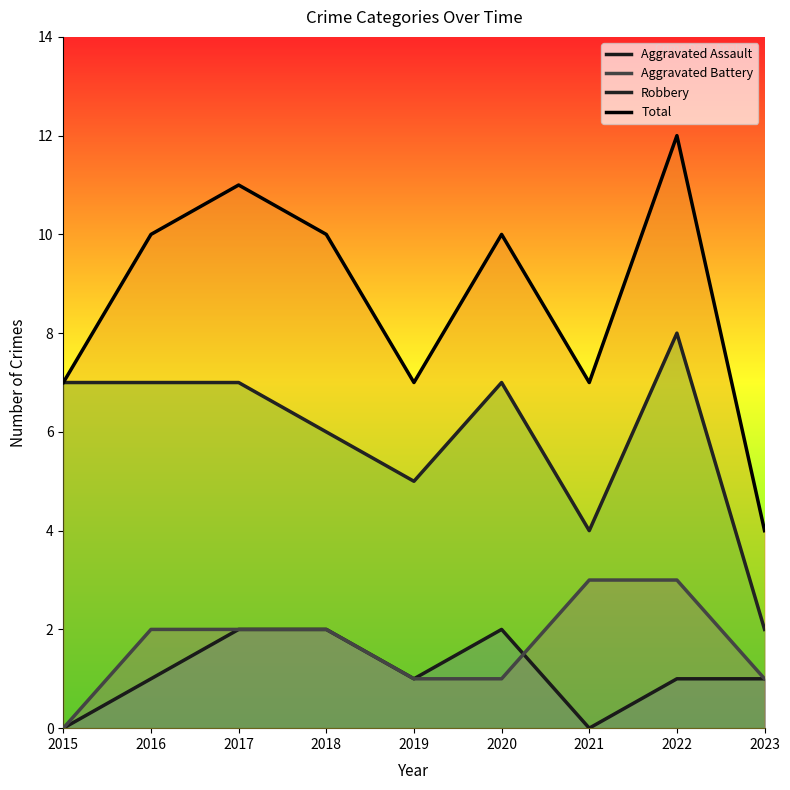

Reading left to right, transcribe all the data shown in this chart.

Aggravated Assault: 2015=0	2016=1	2017=2	2018=2	2019=1	2020=2	2021=0	2022=1	2023=1
Aggravated Battery: 2015=0	2016=2	2017=2	2018=2	2019=1	2020=1	2021=3	2022=3	2023=1
Robbery: 2015=7	2016=7	2017=7	2018=6	2019=5	2020=7	2021=4	2022=8	2023=2
Total: 2015=7	2016=10	2017=11	2018=10	2019=7	2020=10	2021=7	2022=12	2023=4